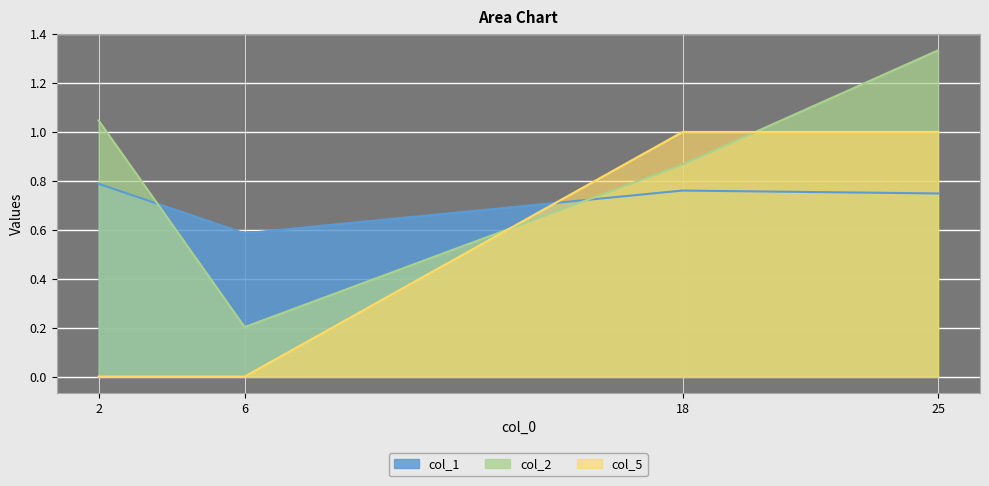

What is the sum of the col_1 values at 18 and 6?

1.3